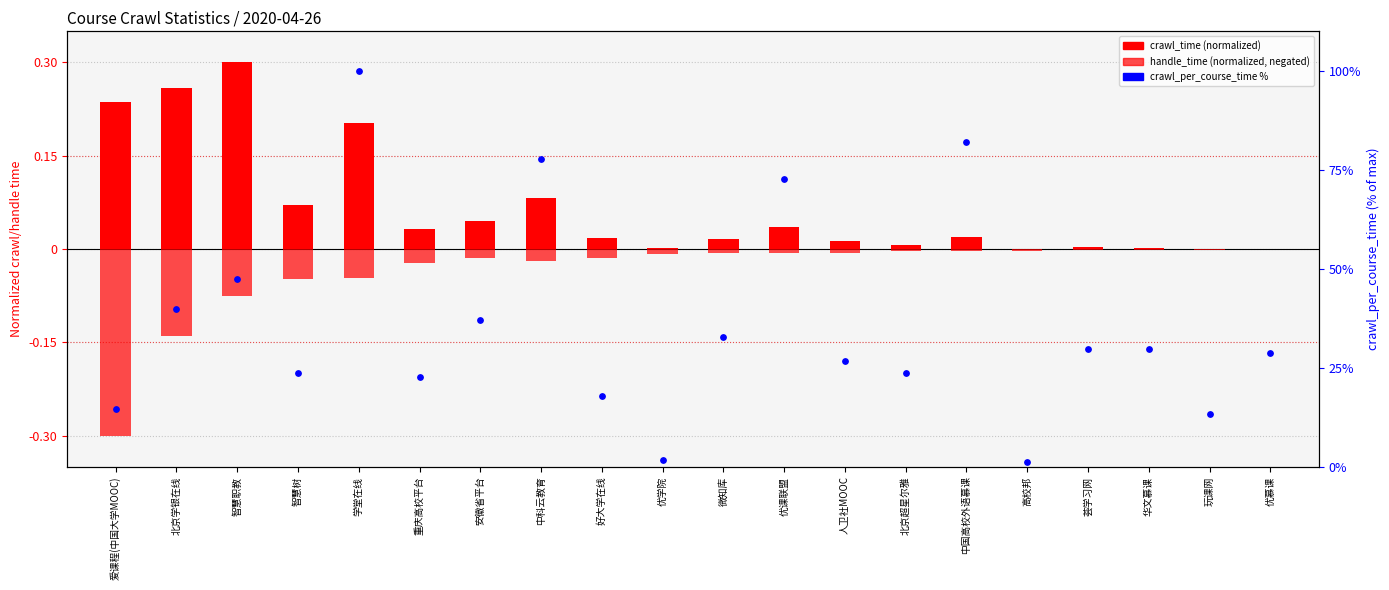

What are all the series names shown in the legend?

crawl_time (normalized), handle_time (normalized), crawl_per_course_time %